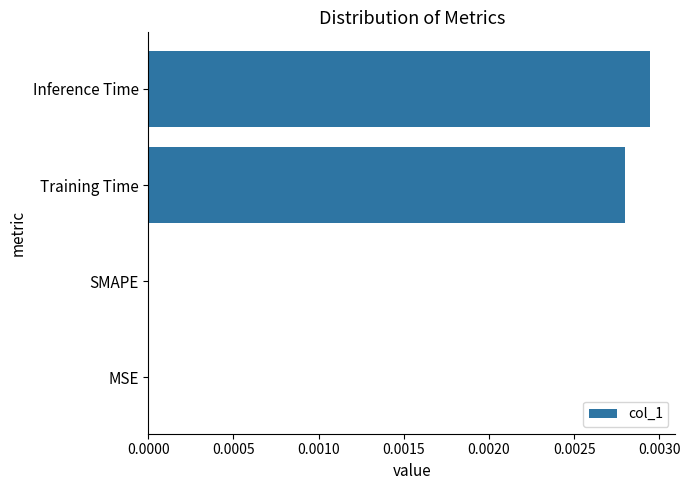

Count the number of data series in this chart.

1